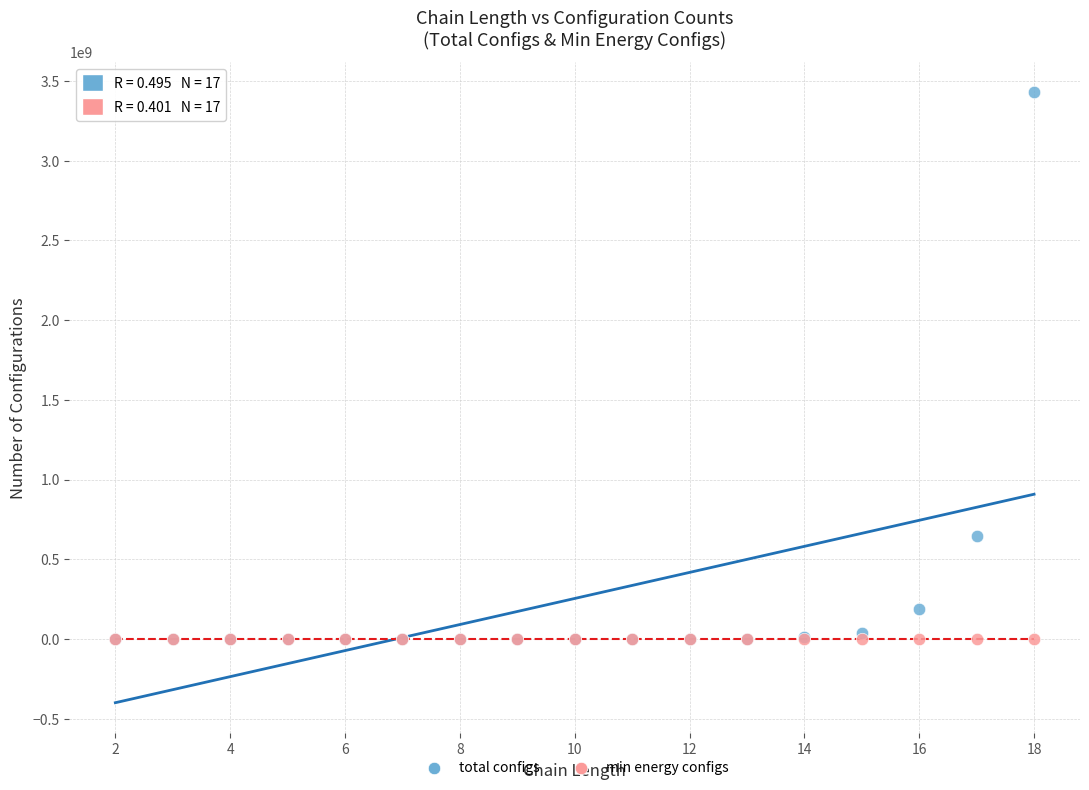

In the total configs series, what Y value is closest to 1714070445?

648529392